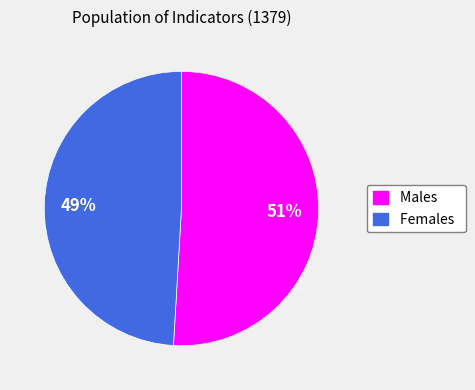

Which slice represents more than half of the pie?

Males